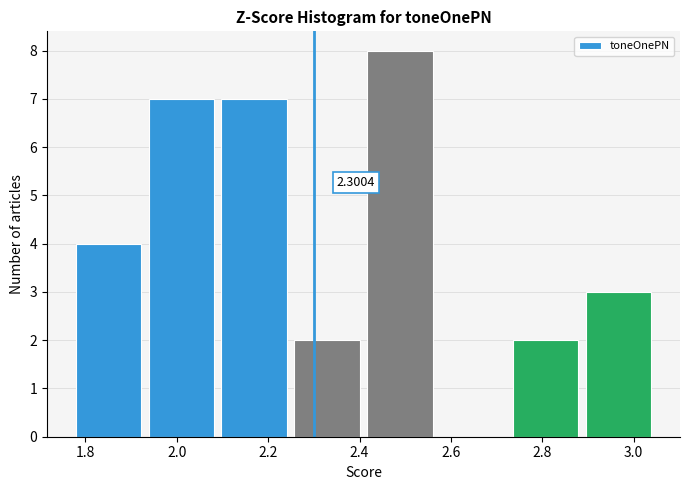

Over which range of the x-axis is the bar tallest?

2.40 to 2.56